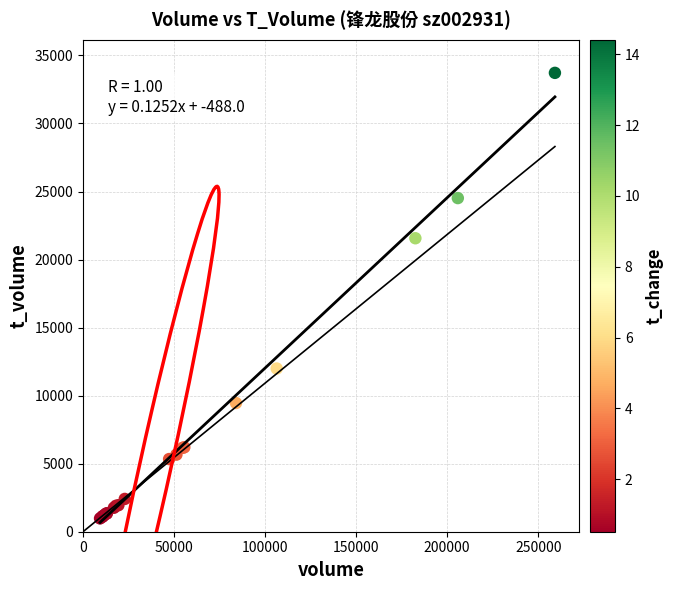

What Y value in the scatter plot is closest to 17349?

21567